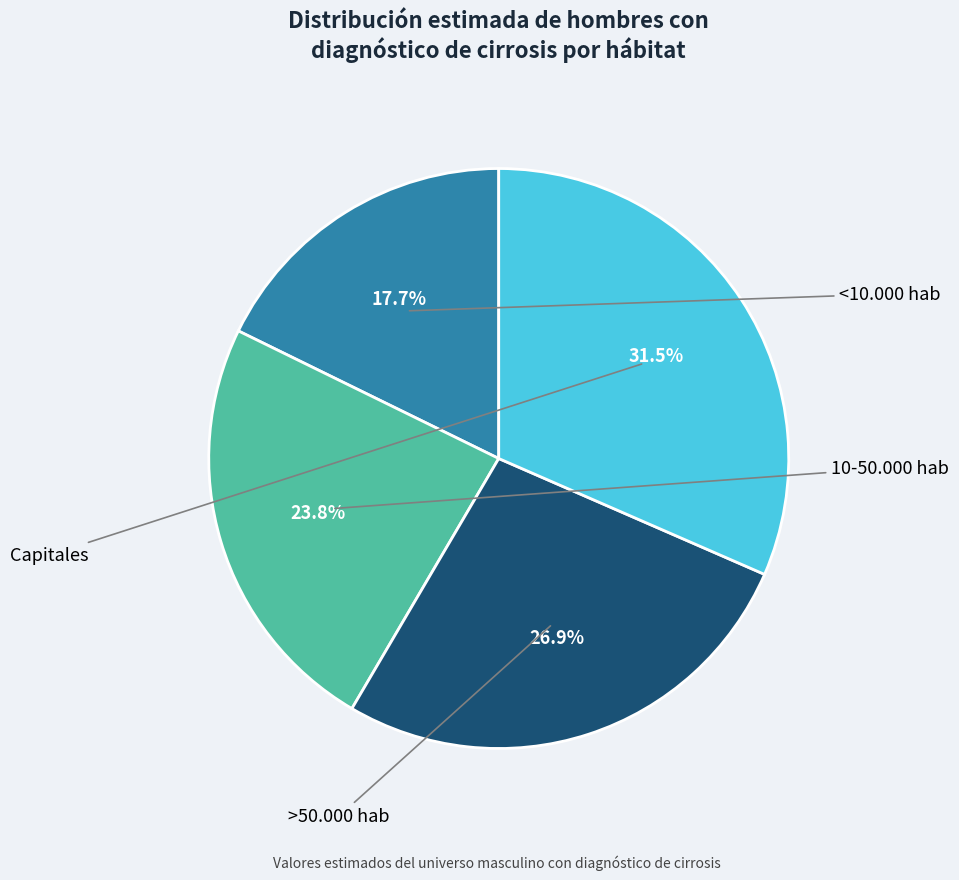

Is there any slice that represents more than half of the pie?

No